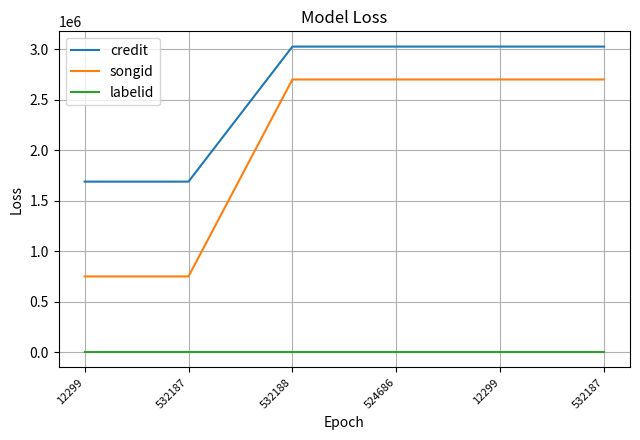

Is this an area chart (filled region under the line)?

No